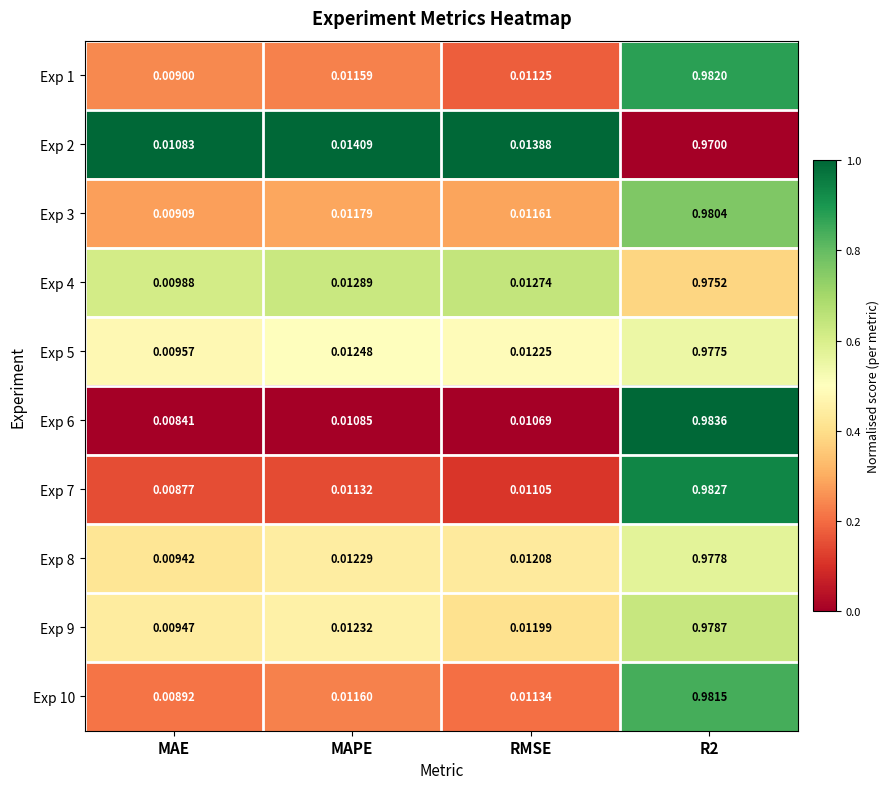

Which category has the highest value across all series?

R2